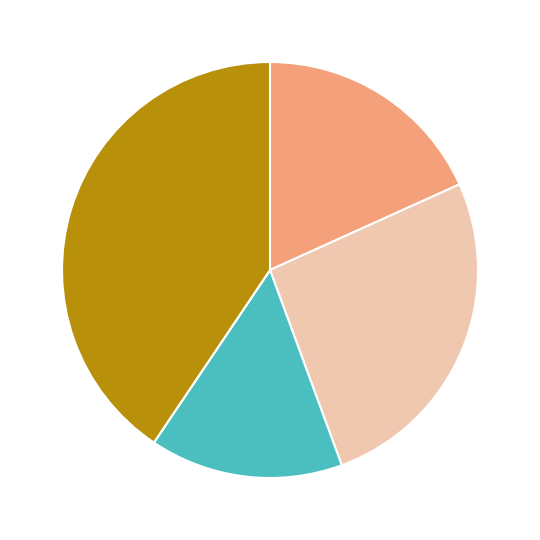

Is there a majority slice in this chart?

No